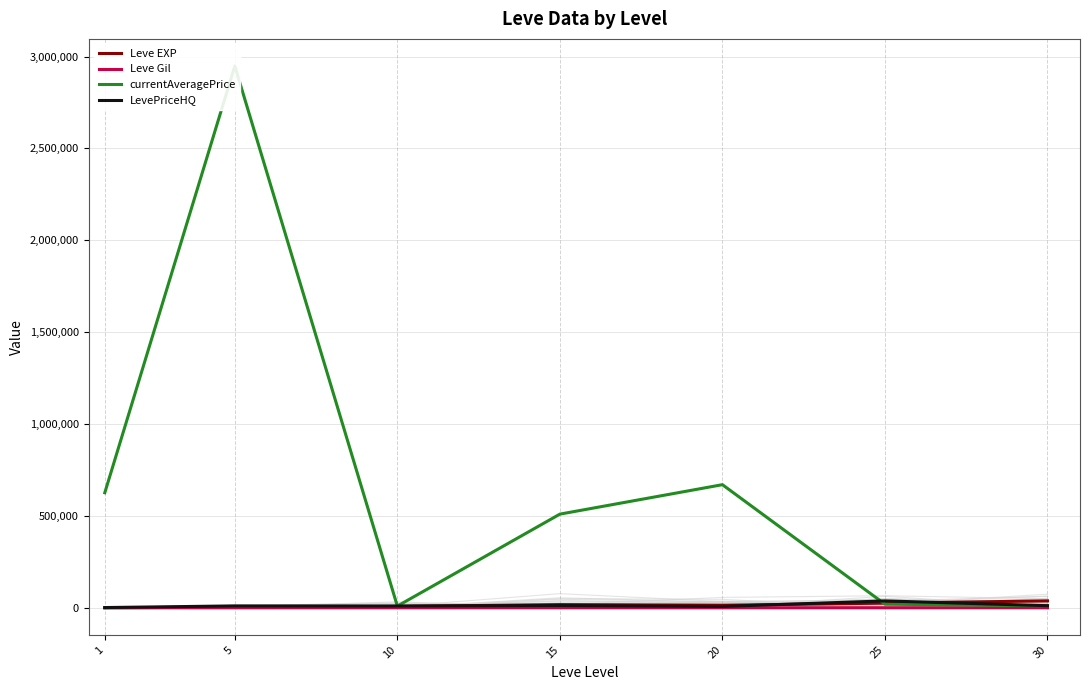

How many series are shown in this chart?

4